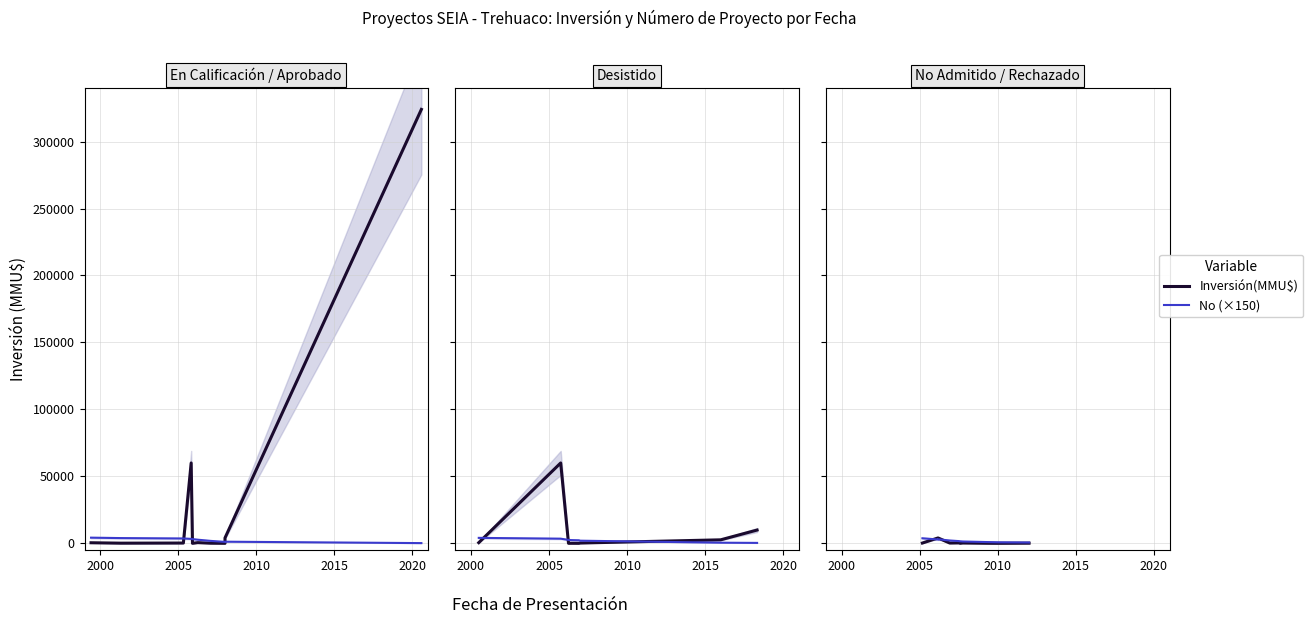

Count the number of data series in this chart.

2